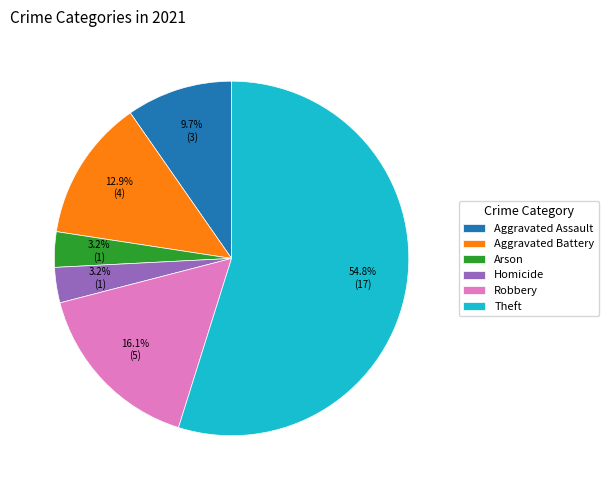

To the nearest percent, what percentage of the pie is Aggravated Battery?

13%